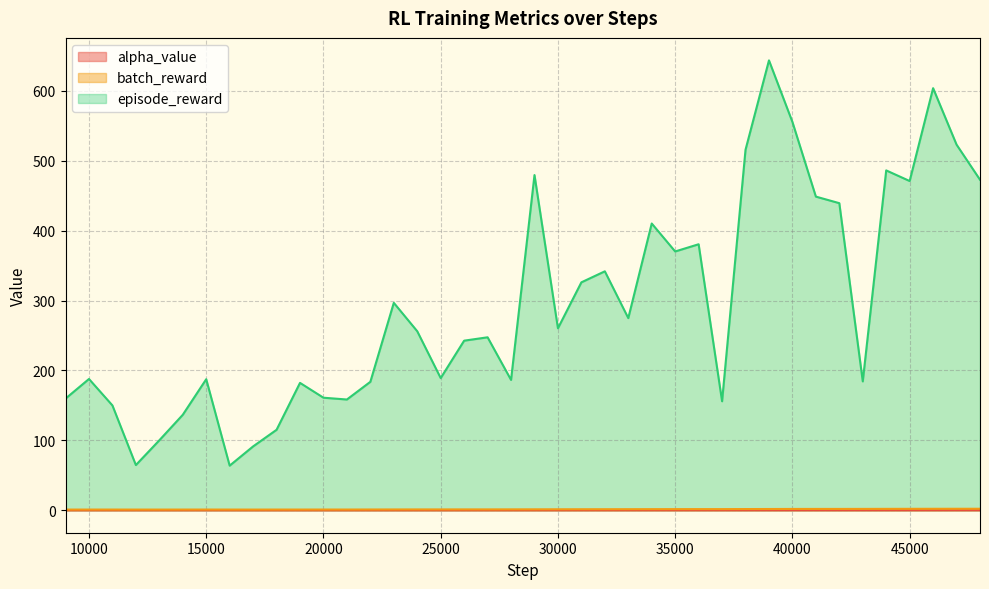

Which series has the largest range (max minus min)?

episode_reward